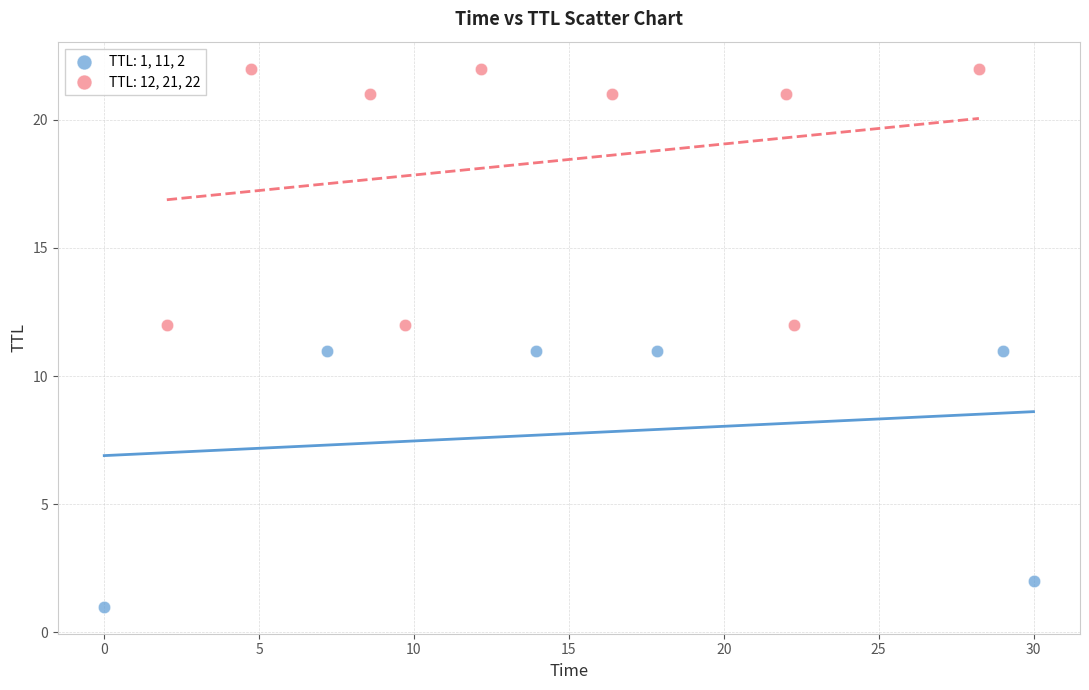

What are all the series names shown in the legend?

TTL: 1, 11, 2, TTL: 12, 21, 22